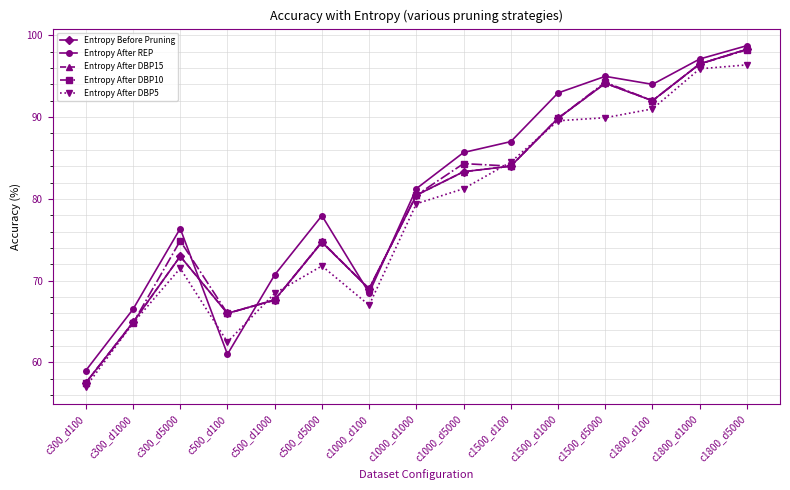

What is the lowest value of the Entropy After DBP15 series?

57.5